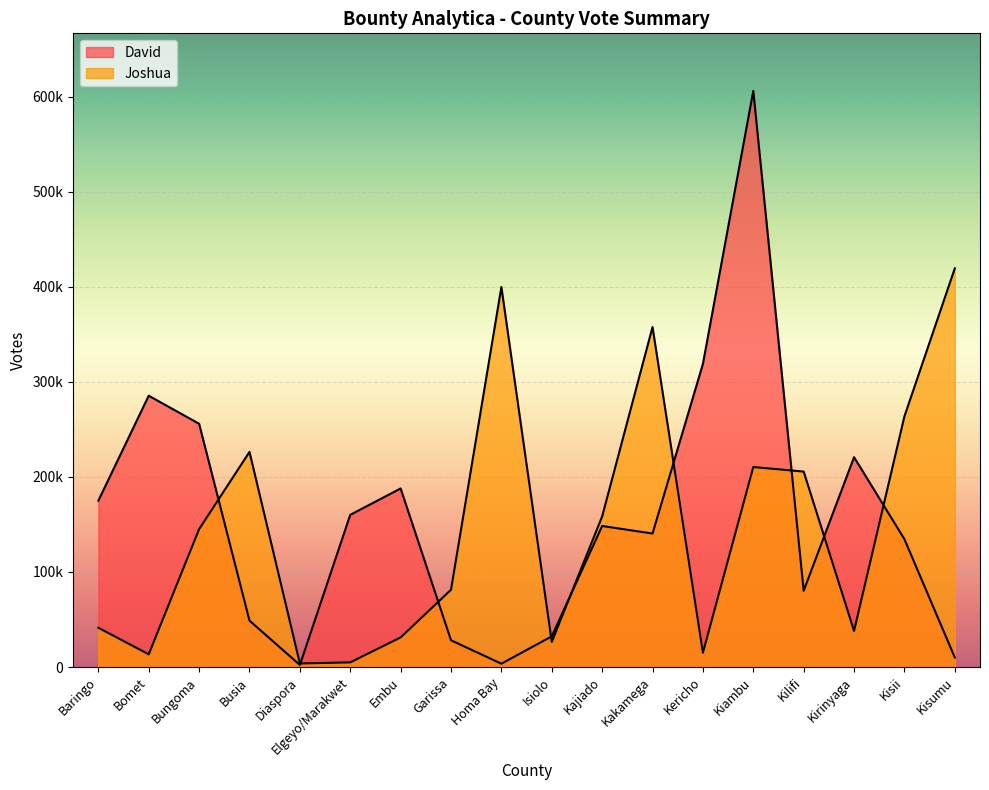

How many times do Joshua and David cross each other?

9